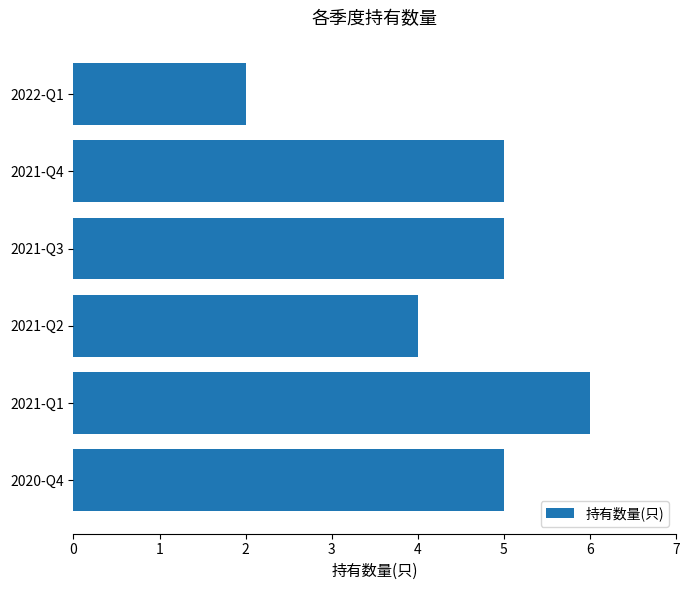

What is the label of the 4th bar from the top?

2021-Q2